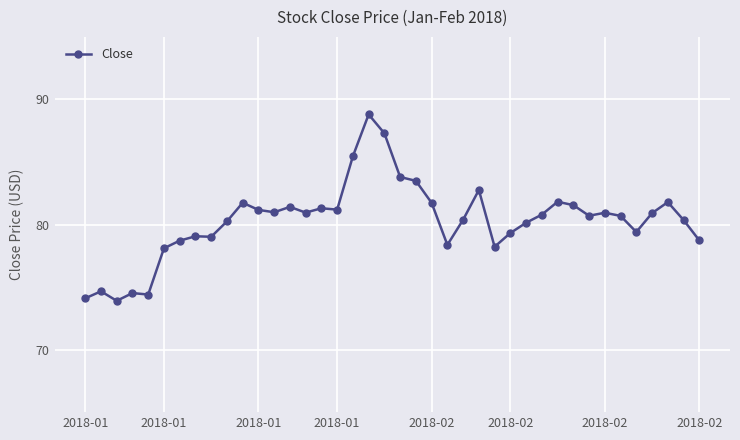

What is the average value?

80.3